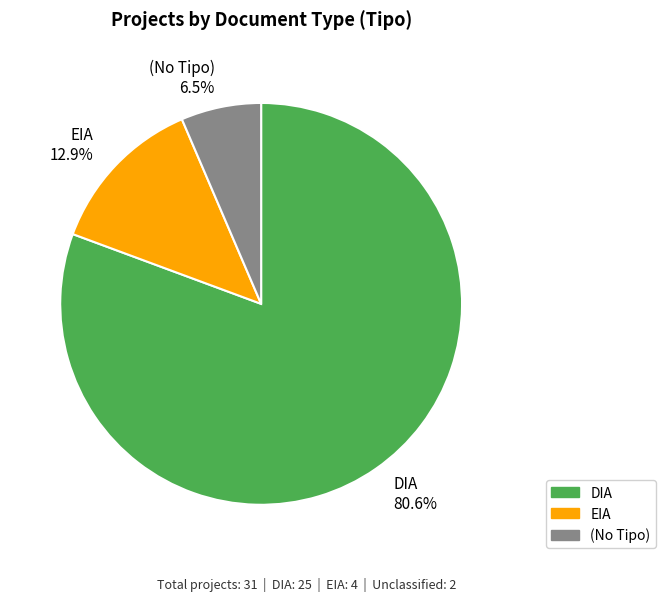

What percentage is NOT represented by EIA 12.9%?

87.1%